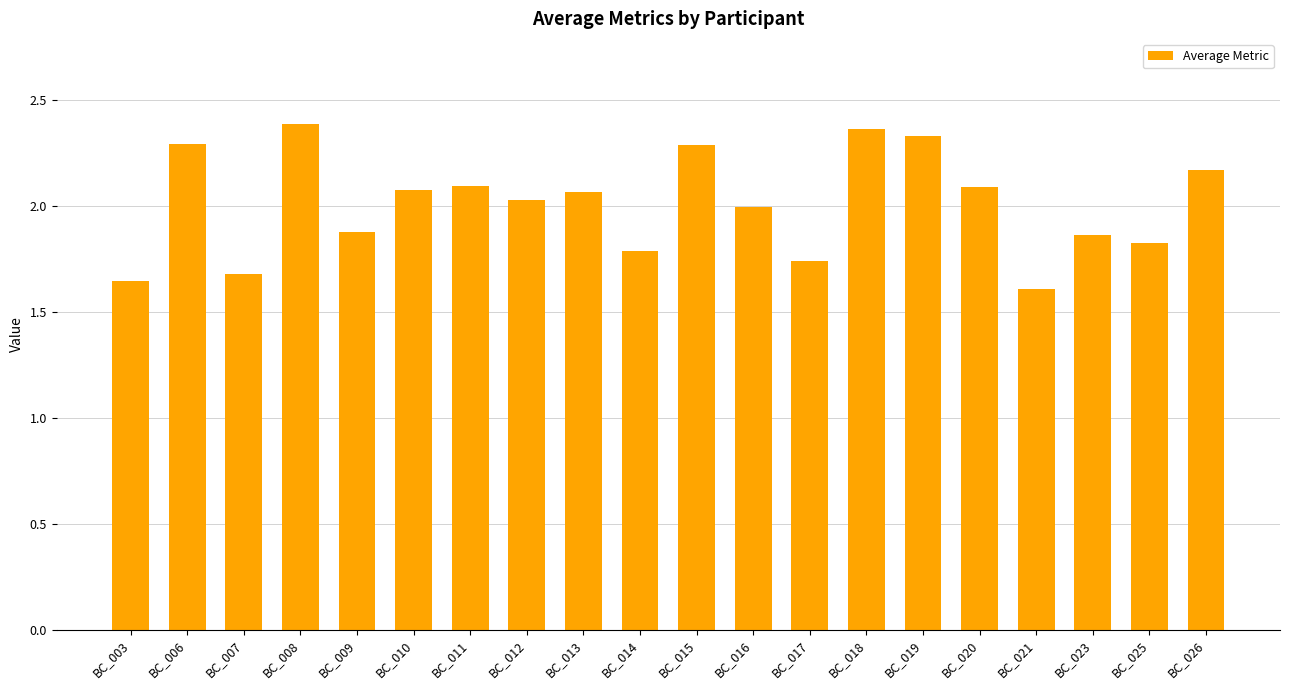

Does the chart contain stacked bars?

No